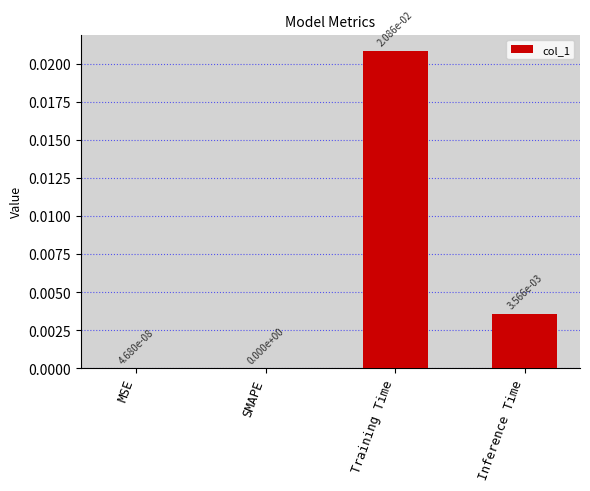

At which category does the chart reach its peak across all series?

Training Time